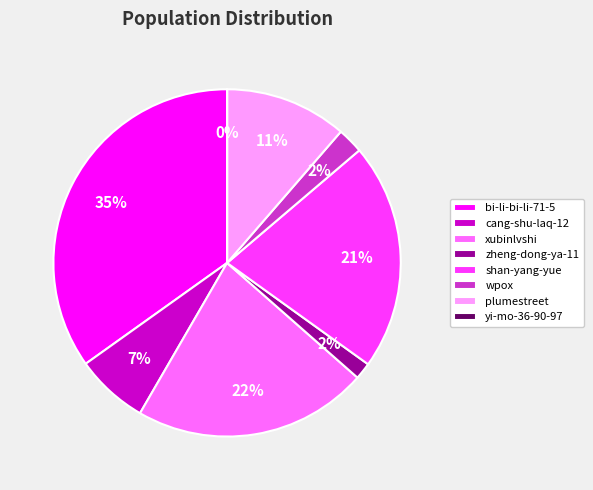

Do plumestreet and xubinlvshi together represent more than half of the pie?

No